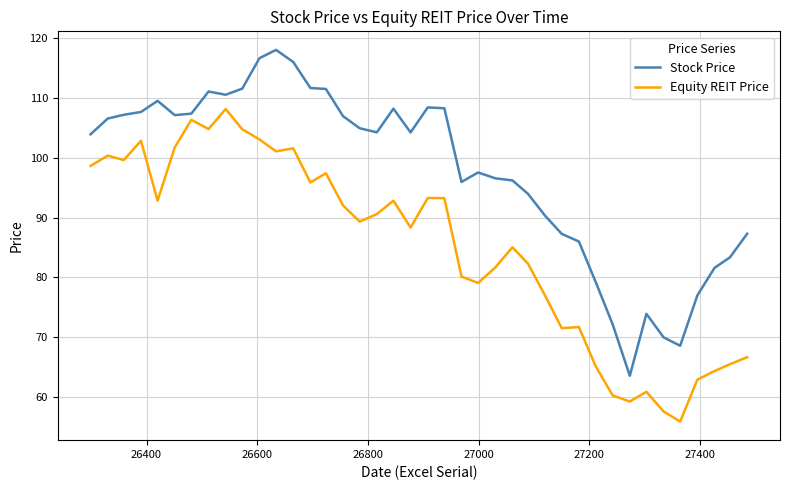

True or false: Stock Price has more than 0 points higher than both neighbors.

True